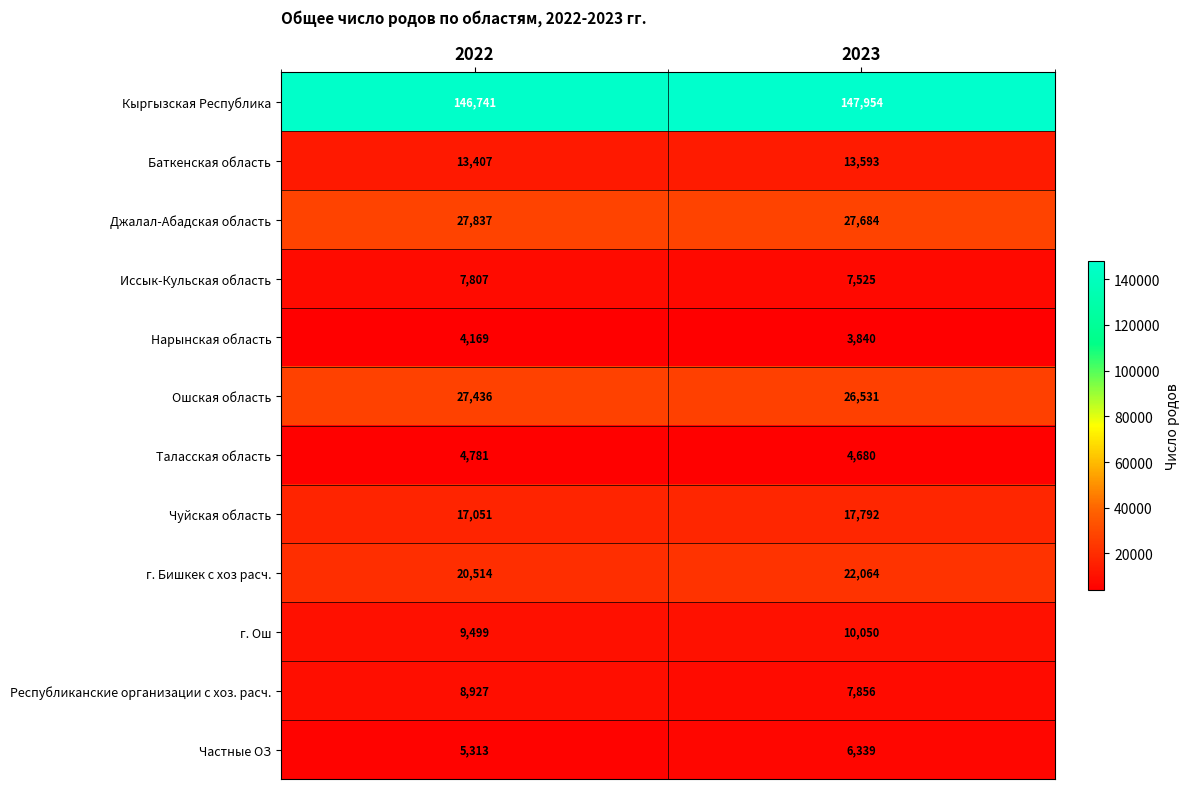

Which series changed the most between 2022 and 2023?

г. Бишкек с хоз расч.